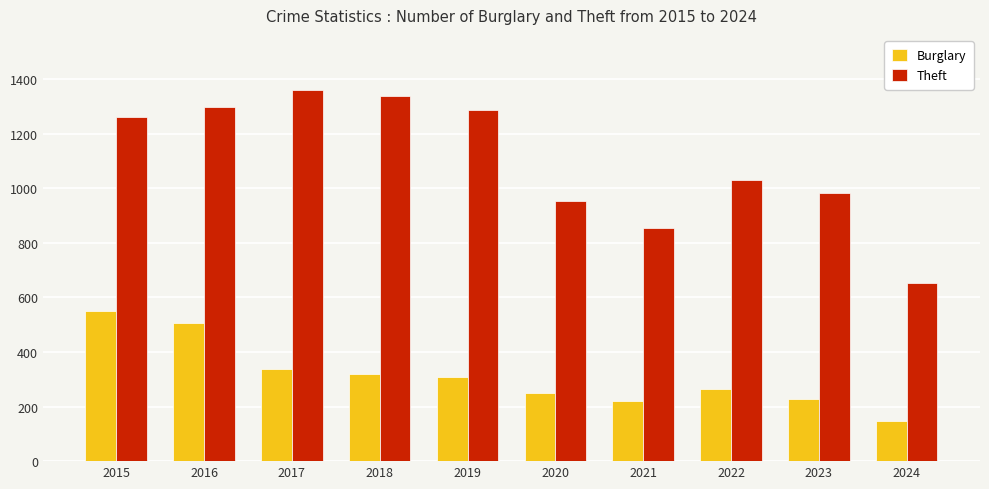

What is the sum of the Theft values at 2024 and 2019?

1940